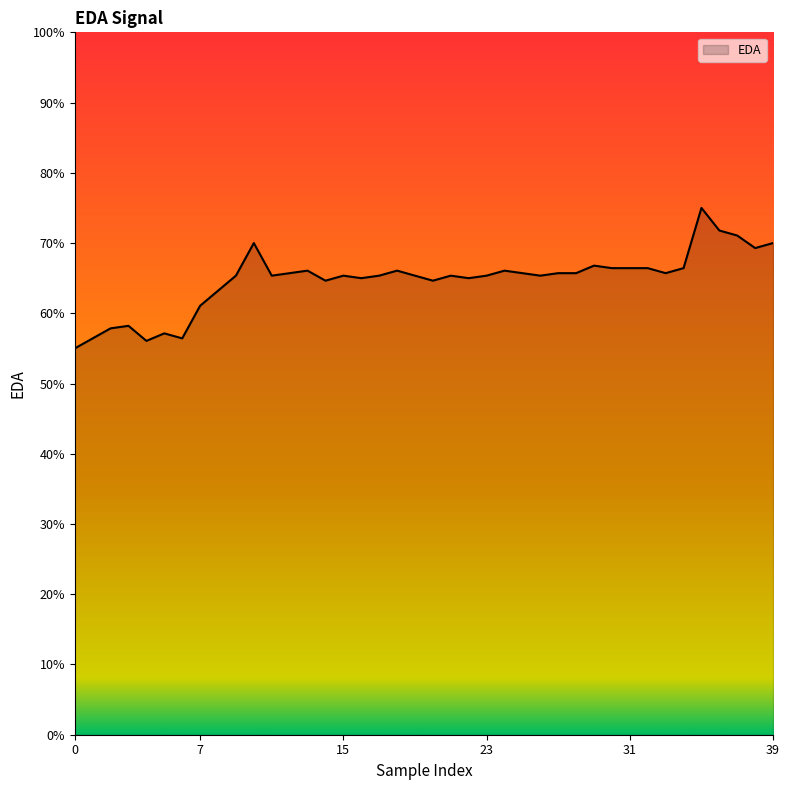

Is this an area chart (filled region under the line)?

Yes